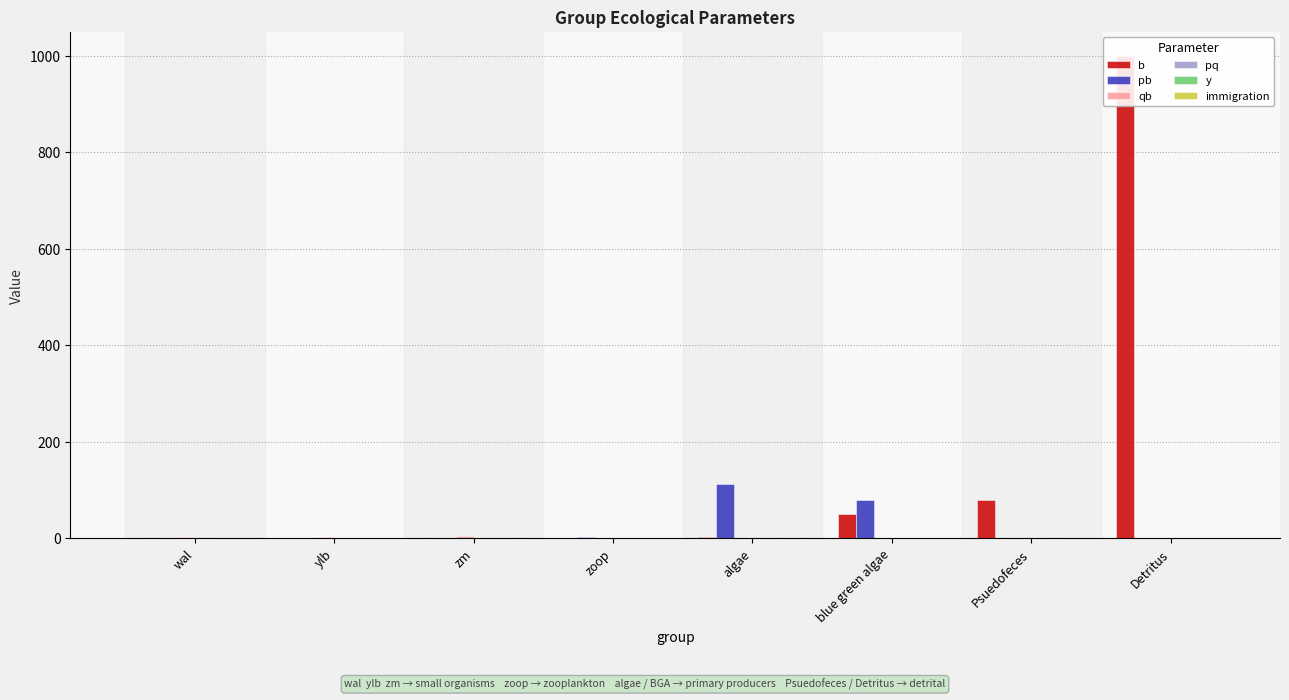

Between wal and zm, which series saw the biggest shift?

pb